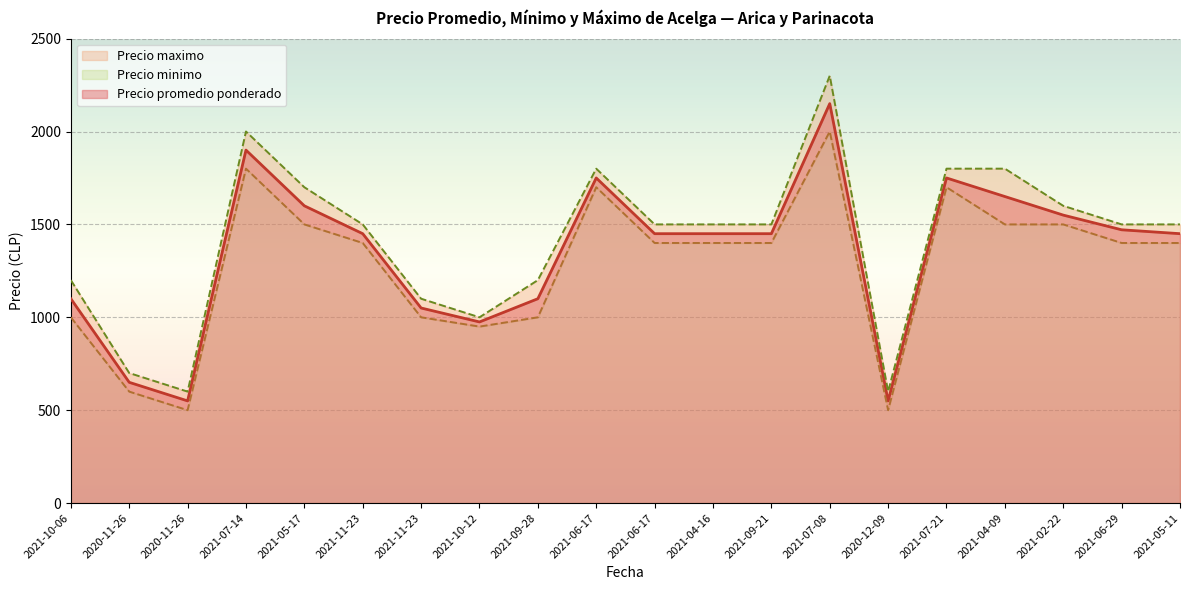

Which series has the largest range (max minus min)?

Precio maximo